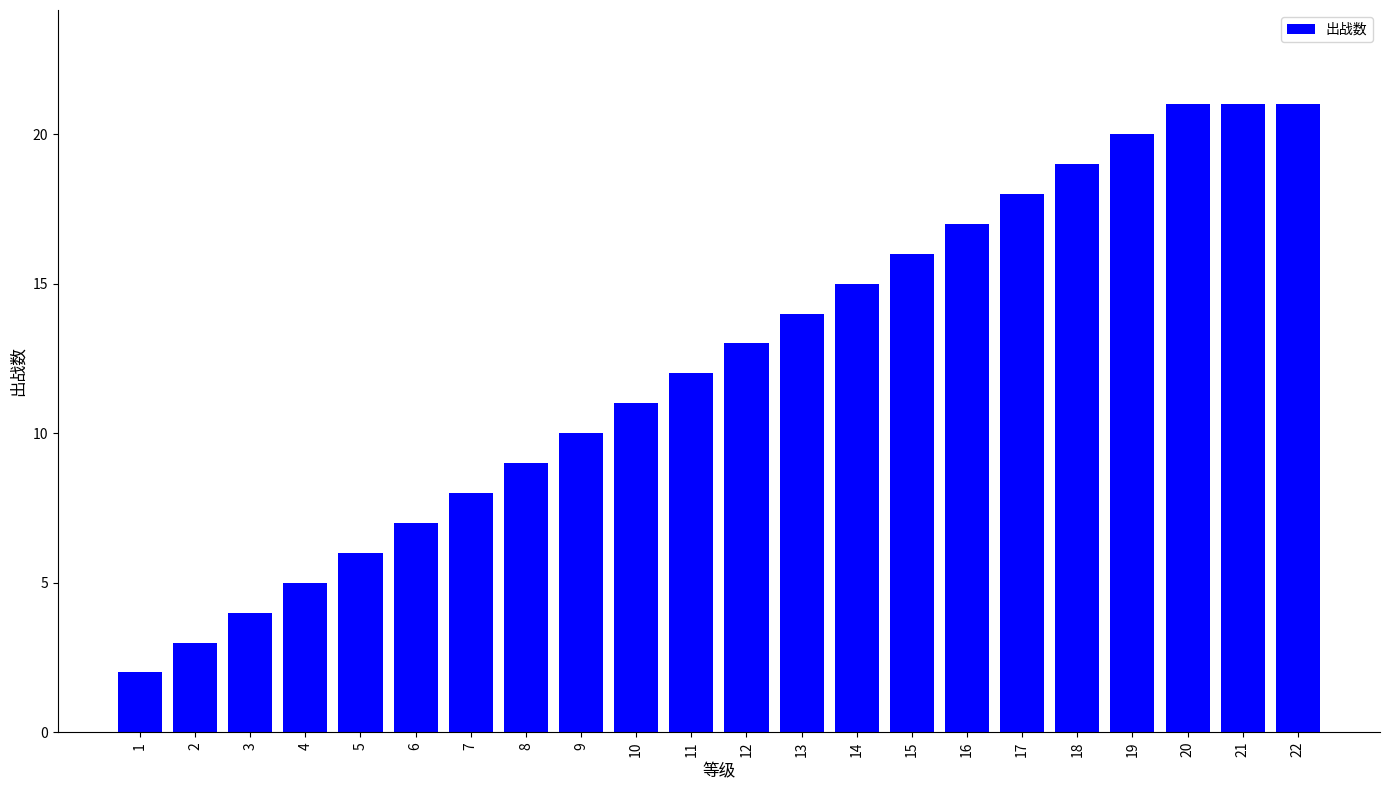

What is the change in value from 19 to 21?

+1